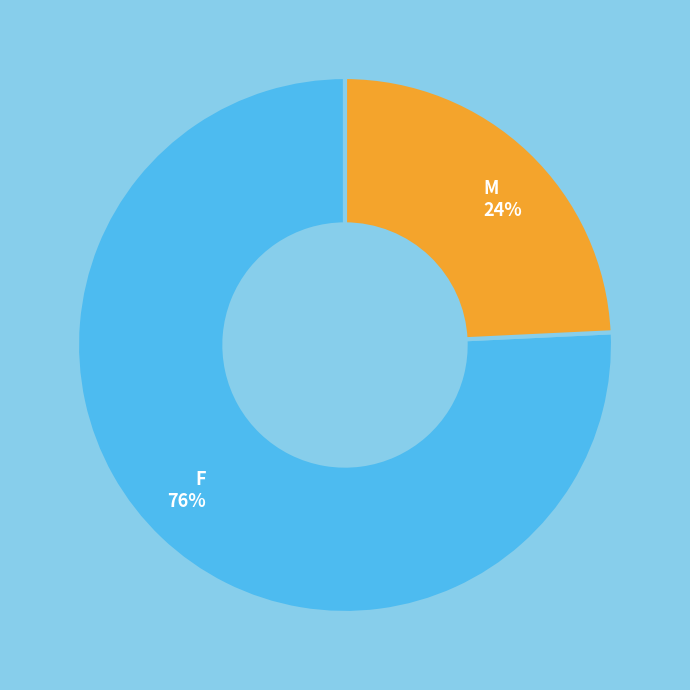

What percentage is the M slice, to the nearest percent?

24%